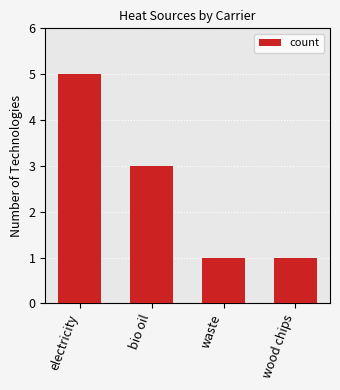

At which category does the chart reach its peak across all series?

electricity